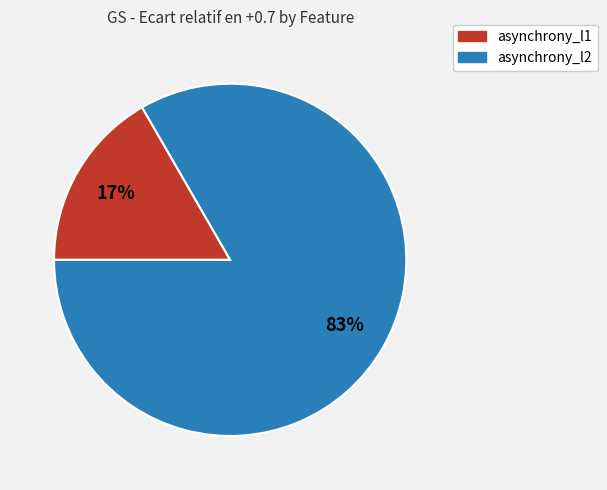

Which category has the smallest portion of the pie?

asynchrony_l1